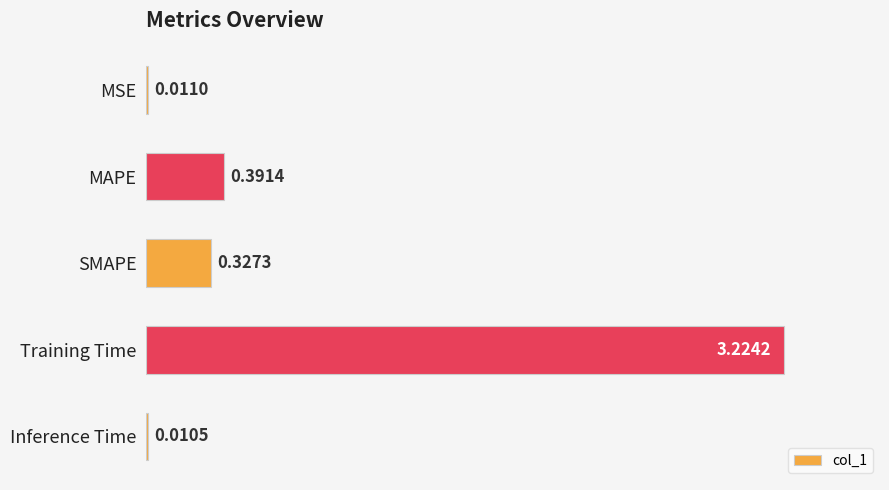

Does the chart contain any negative values?

No